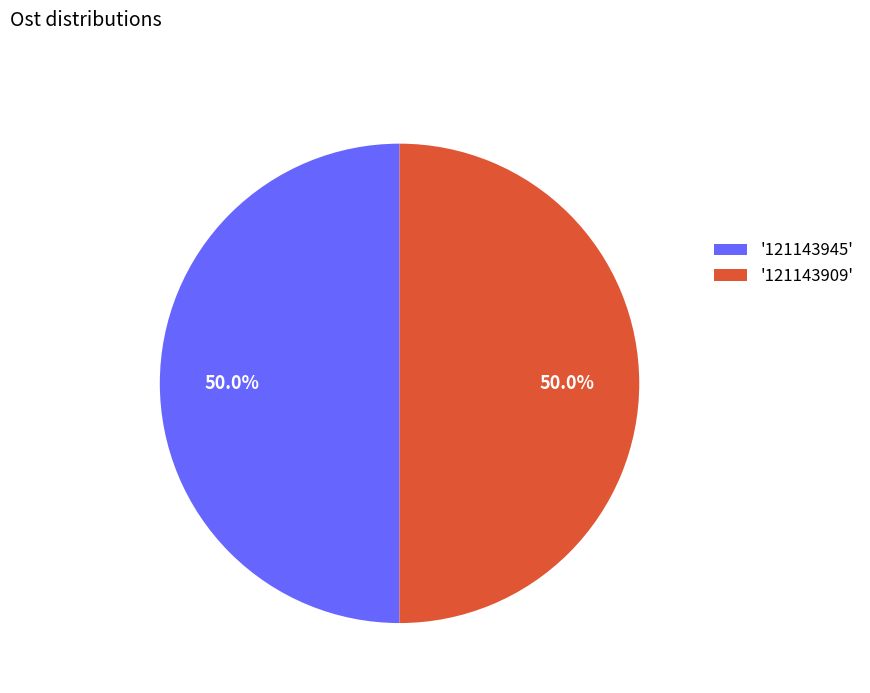

Combined, do '121143909' and '121143945' account for over 50%?

Yes